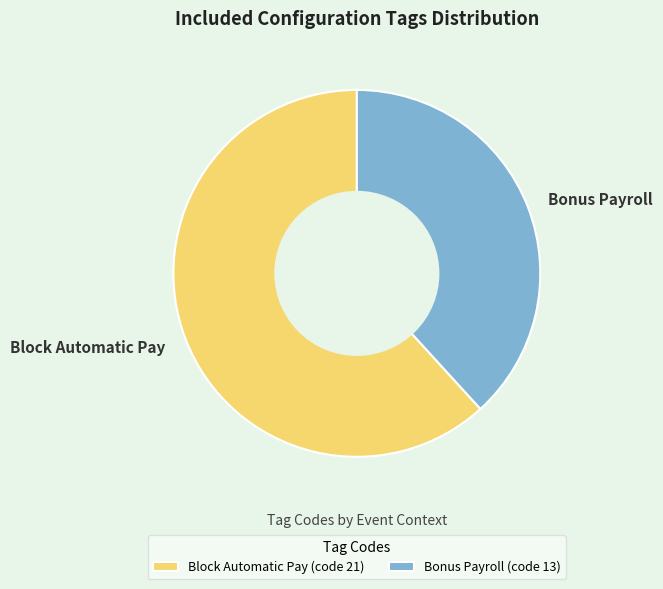

Is Block Automatic Pay the majority of the pie?

Yes